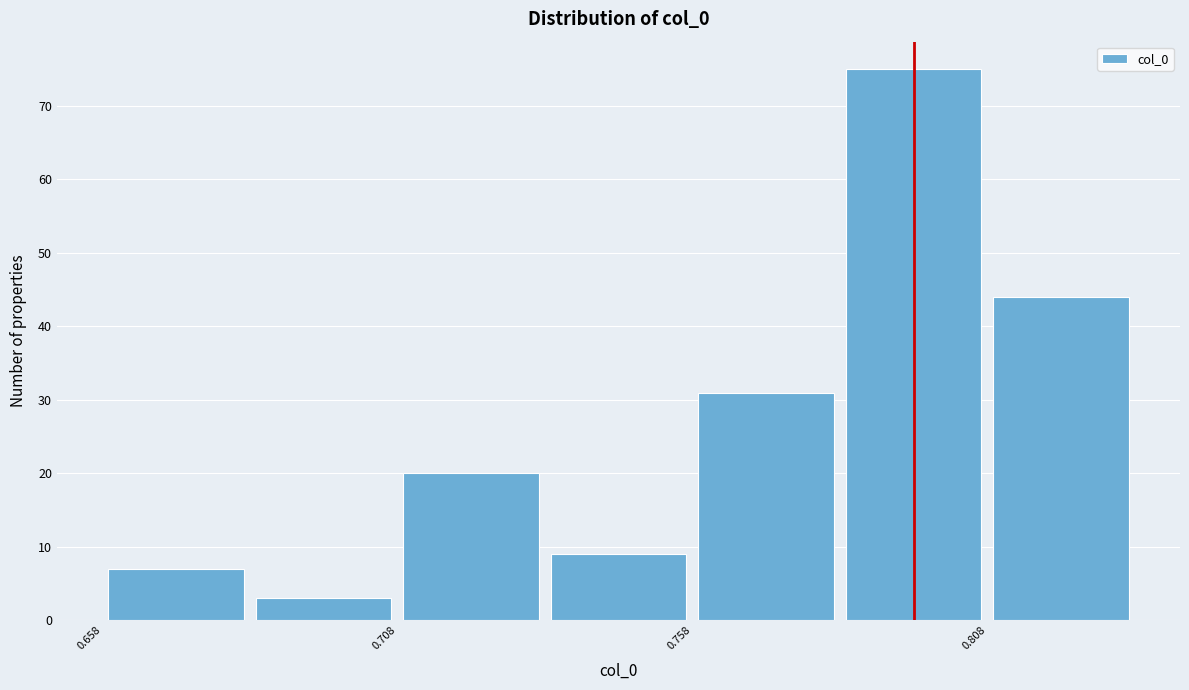

What is the height of the bar covering 0.660 to 0.685 on the x-axis? Neither the bar edges nor the heights are printed on the chart, so give them approximately, as read against the axes.

7